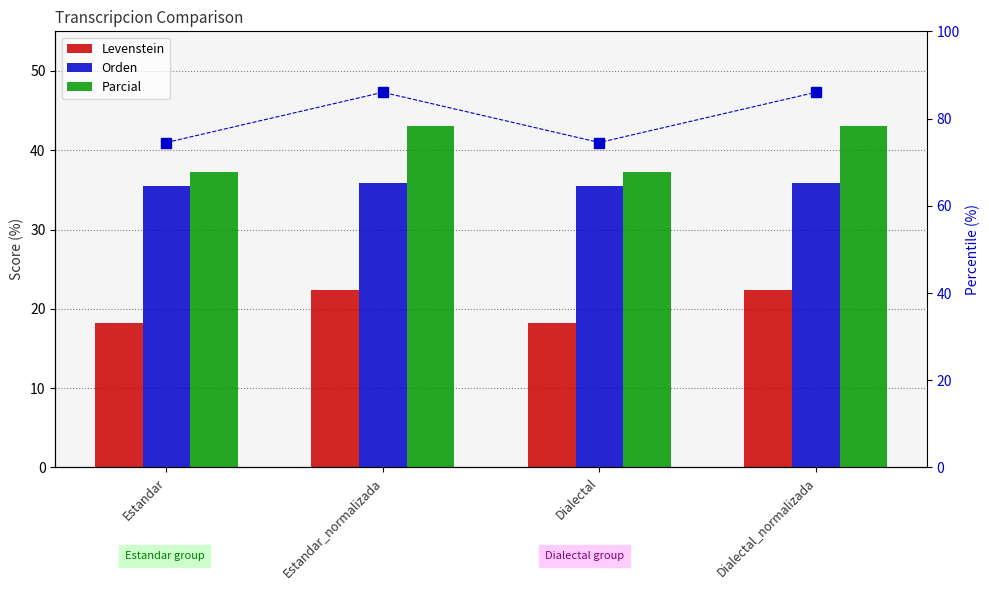

What is the difference between the second highest and second lowest values in the Parcial (percentile) series?

11.5